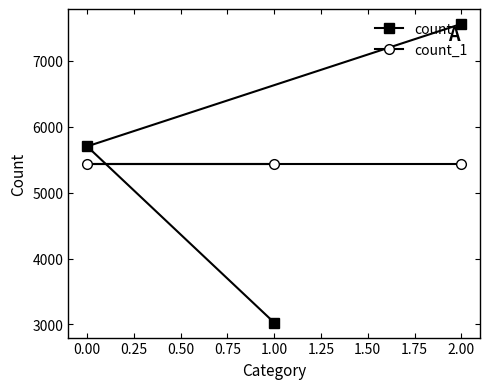

Reading left to right, what are all the values shown in this chart?

count: 0.00=5700	1.00=3028	2.00=7556
count_1: 0.00=5428	1.00=5428	2.00=5428